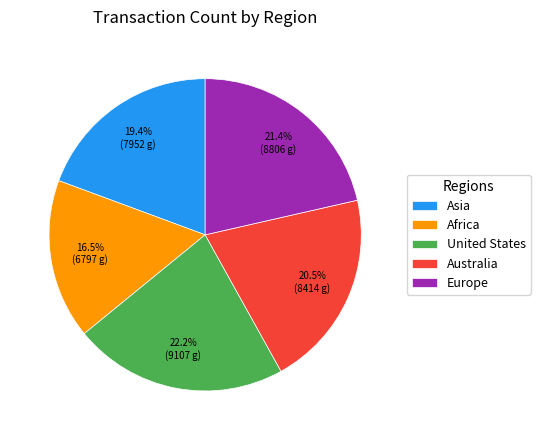

Is it true that United States is 22% of the pie?

True